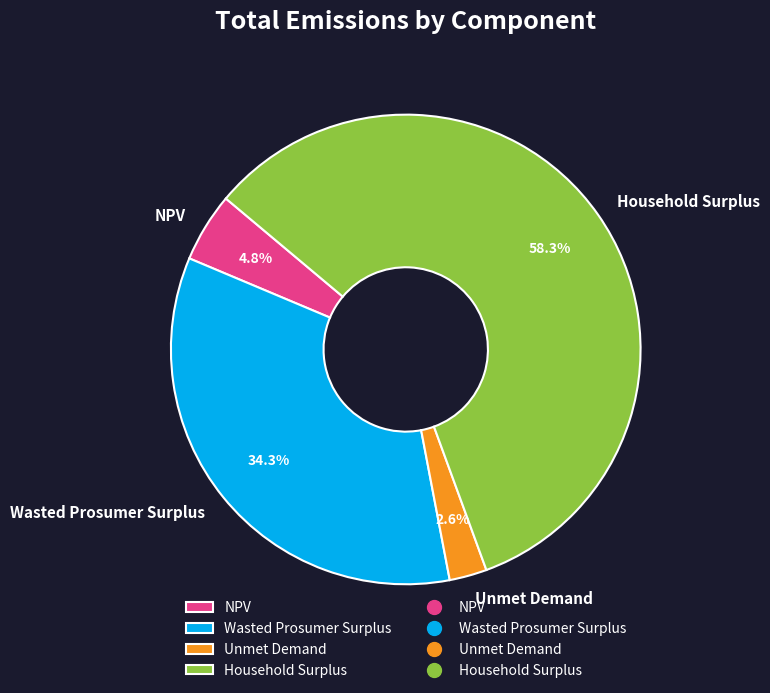

Which slice represents more than half of the pie?

Household Surplus